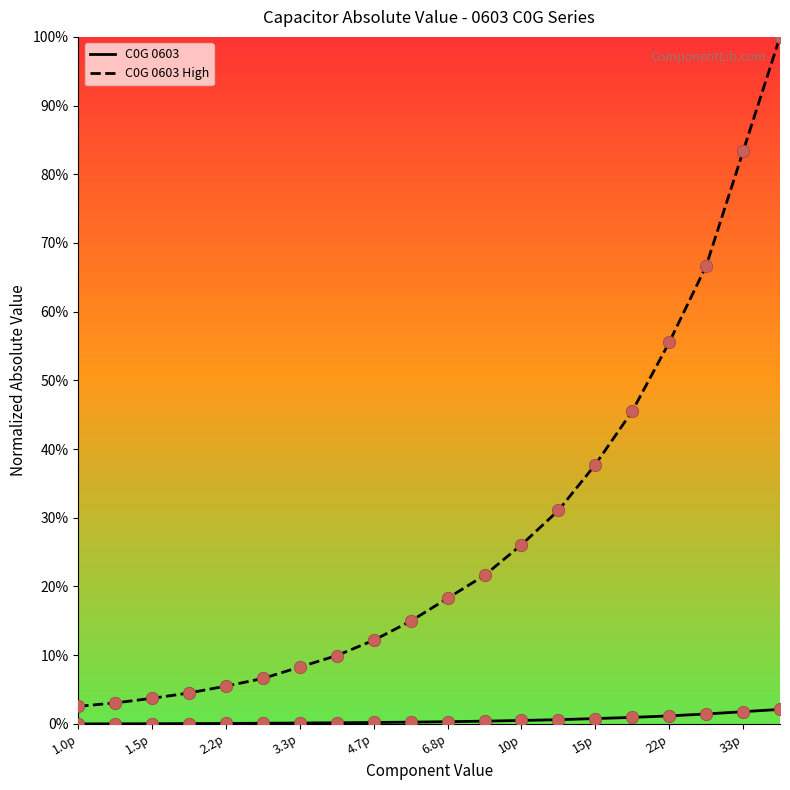

What are all the series names shown in the legend?

C0G 0603, C0G 0603 High